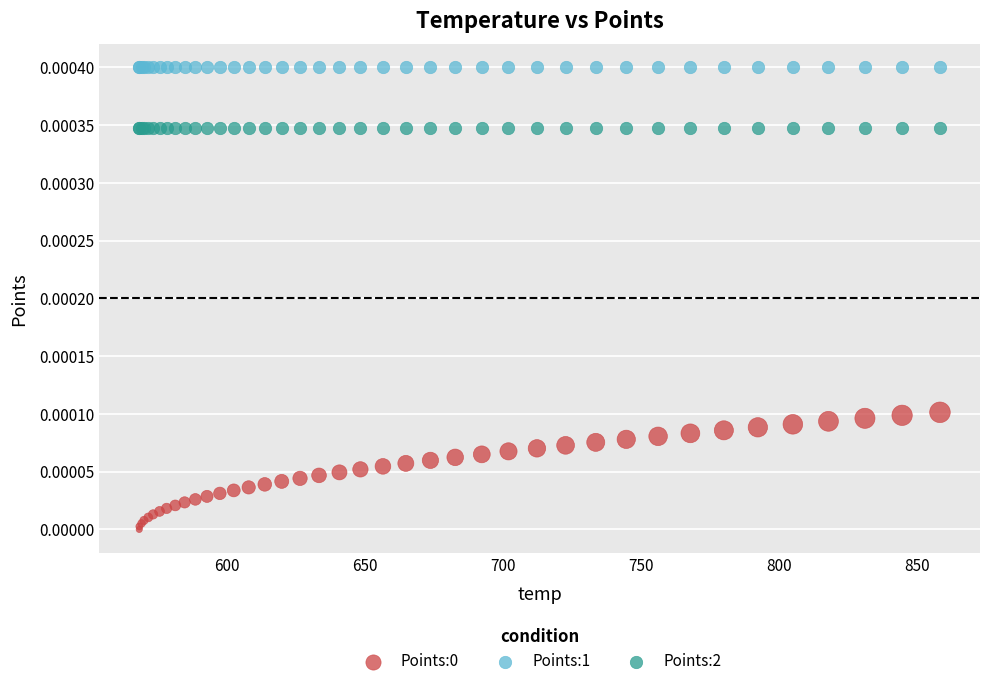

Which series contains the highest Y value?

Points:1